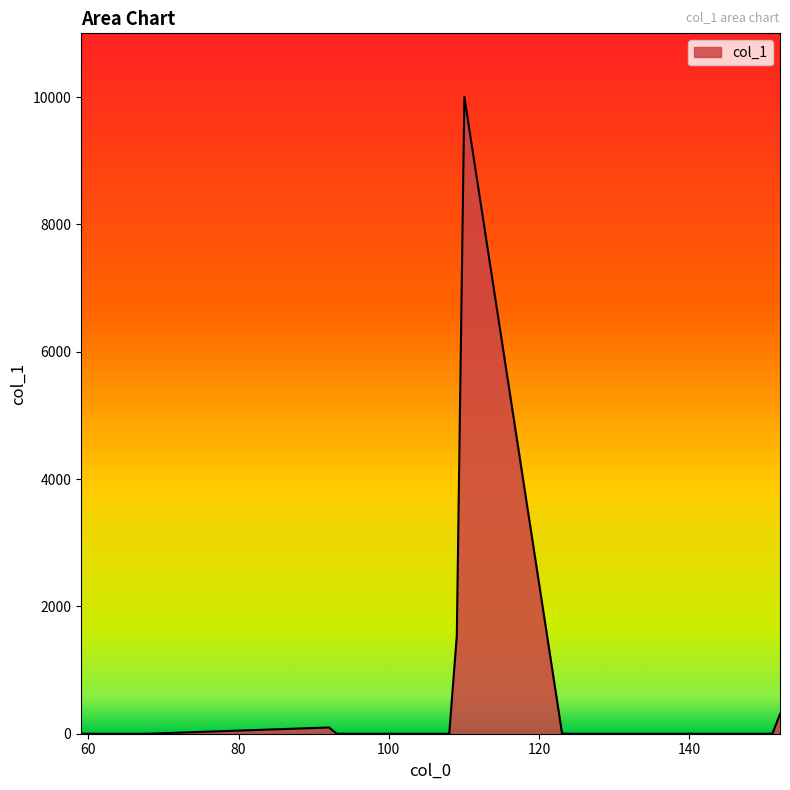

What is the difference between the maximum and minimum values?

10000.0